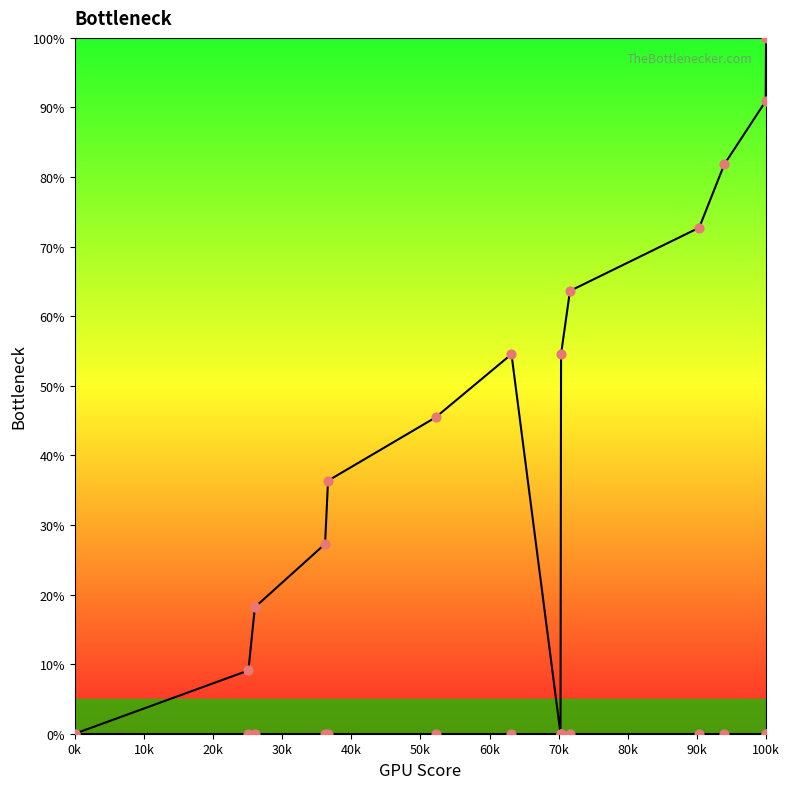

What is the total value across all series at 30k?

27.3